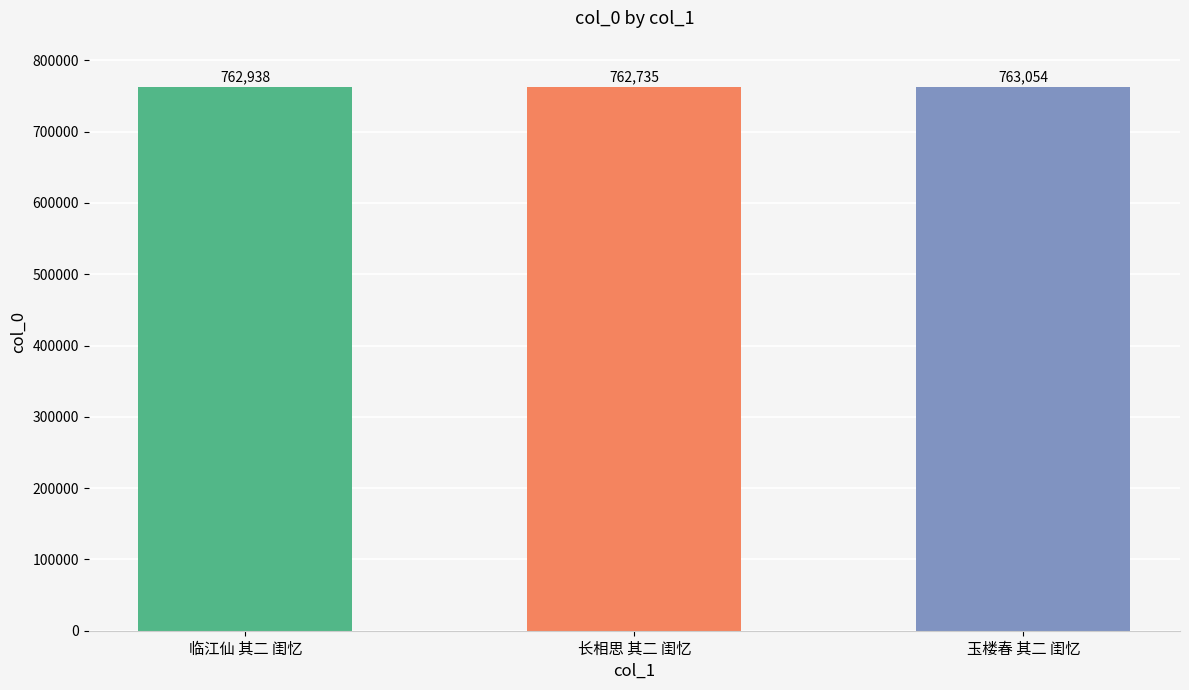

Reading right to left, extract all data points from this chart.

玉楼春 其二 闺忆=763054	长相思 其二 闺忆=762735	临江仙 其二 闺忆=762938